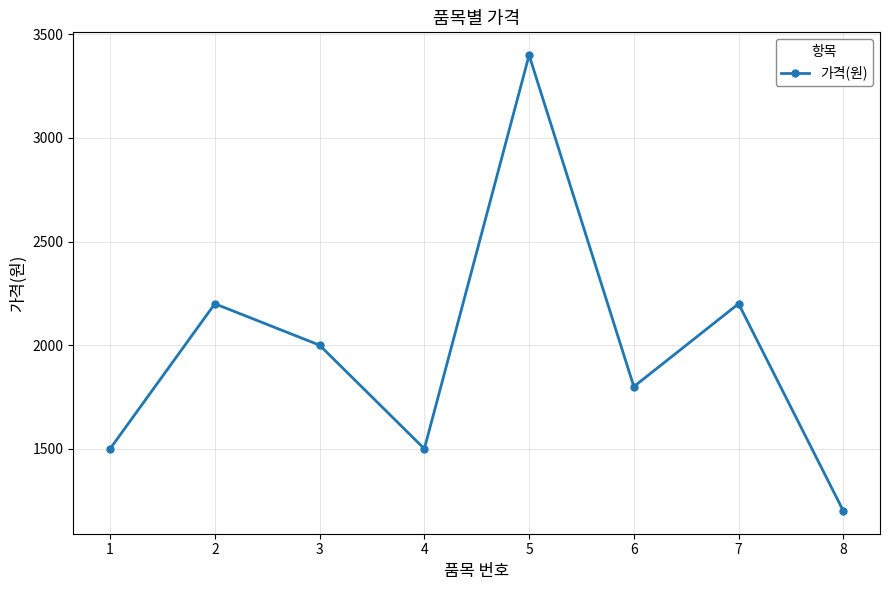

What is the smallest value displayed?

1200